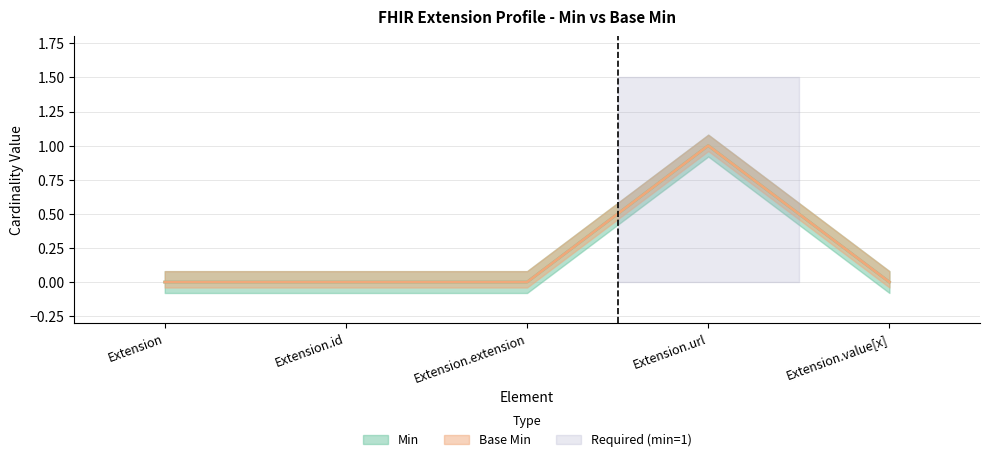

At which label does Base Min reach its minimum?

Extension